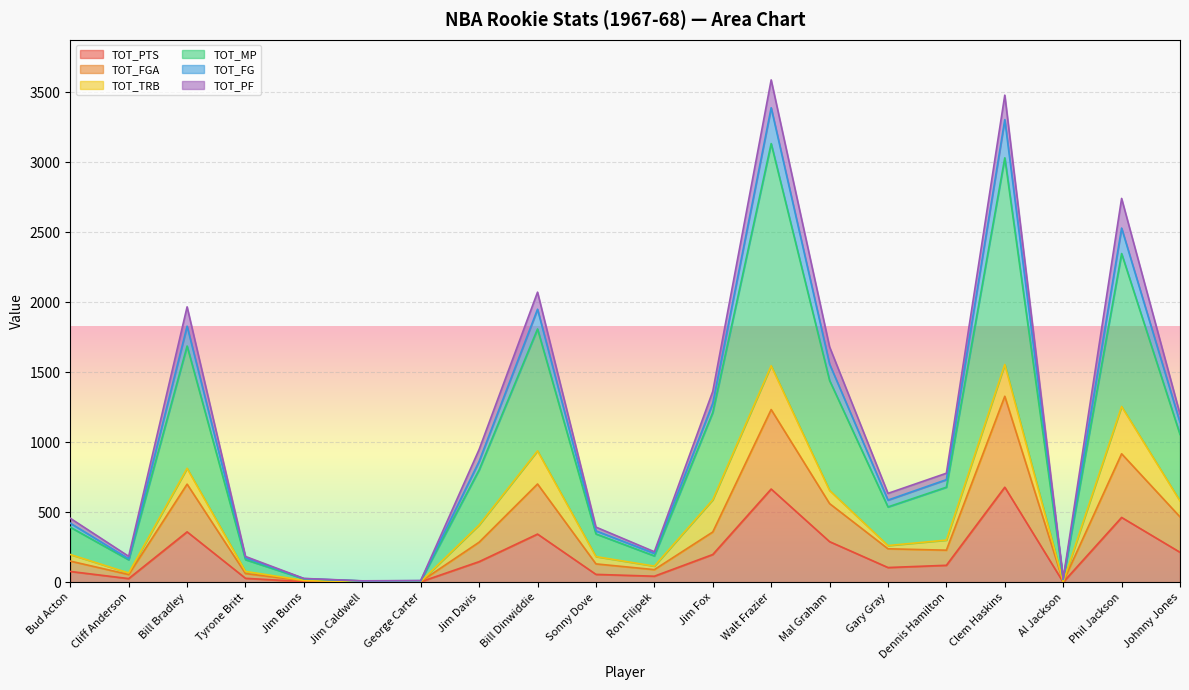

What are all the series names shown in the legend?

TOT_PTS, TOT_FGA, TOT_TRB, TOT_MP, TOT_FG, TOT_PF